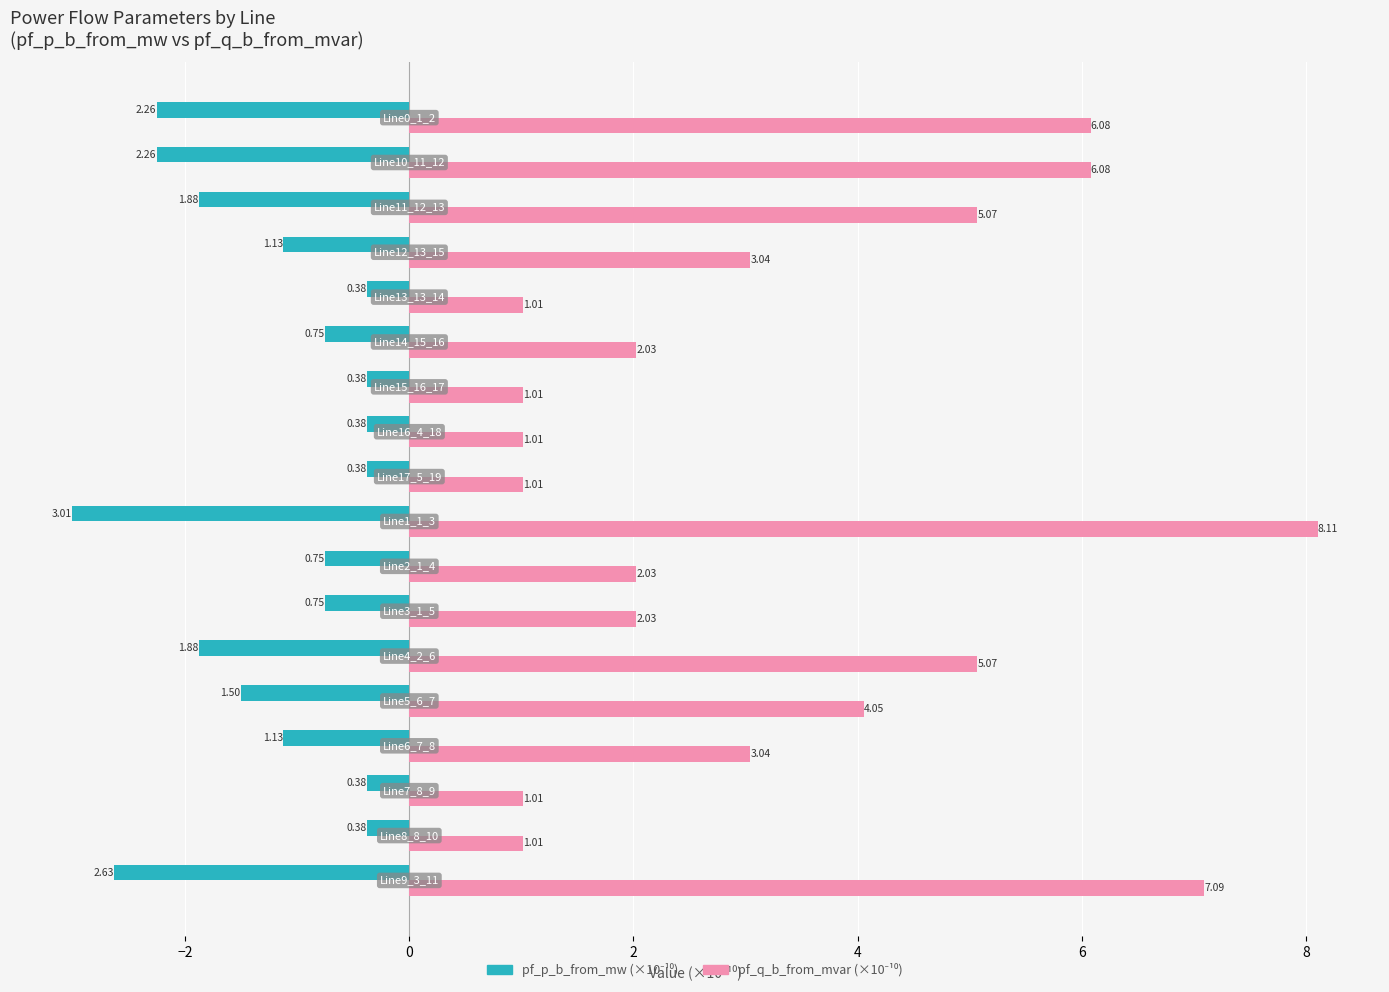

What is the greatest value displayed?

8.1